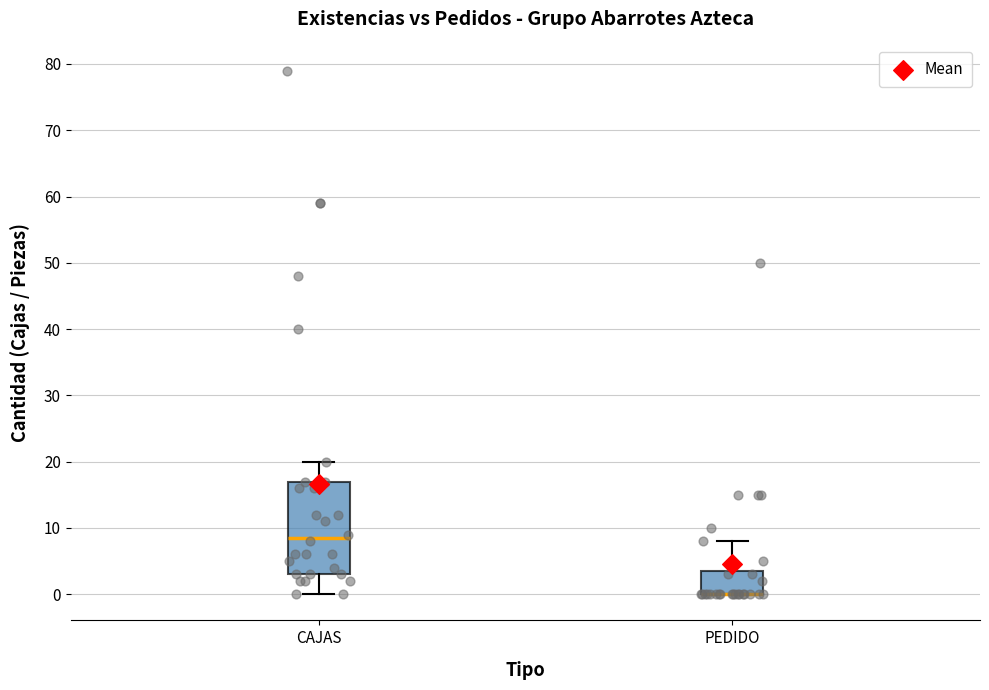

Where is the lower edge of the box for PEDIDO on the y-axis? The values are not printed on the chart, so give them approximately, as read against the axis.

0